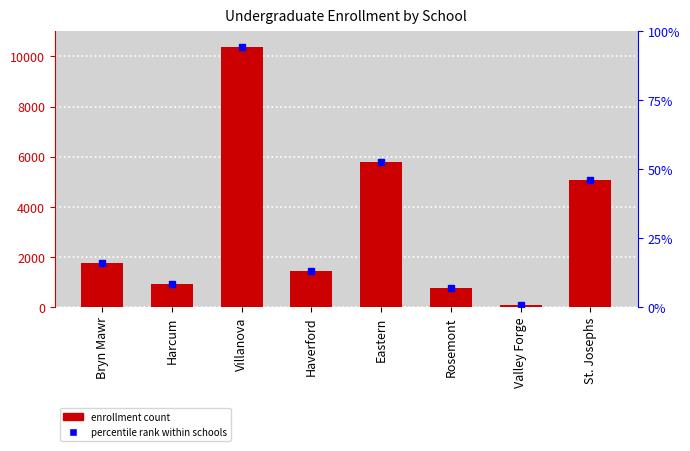

Where is the data nearest to the value 5233?

St. Josephs